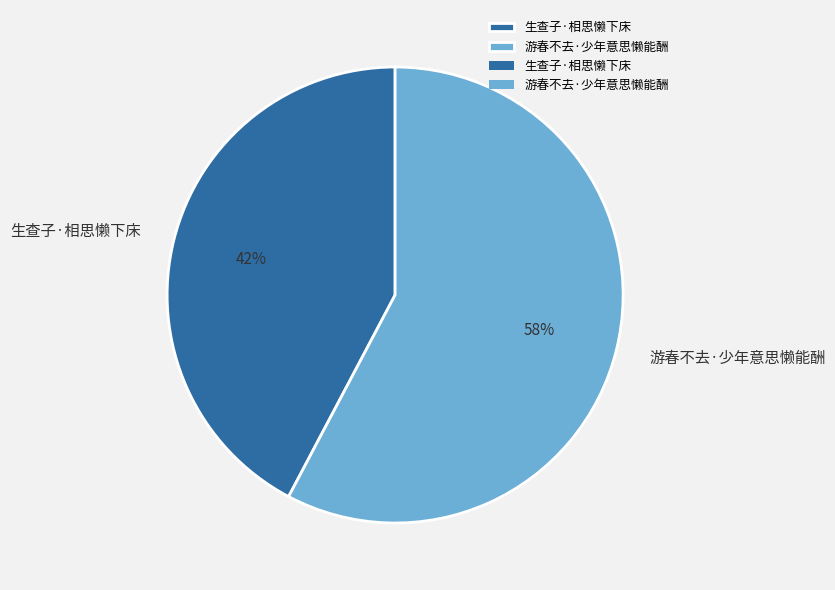

True or false: 生查子·相思懒下床 accounts for 55% of the total.

False